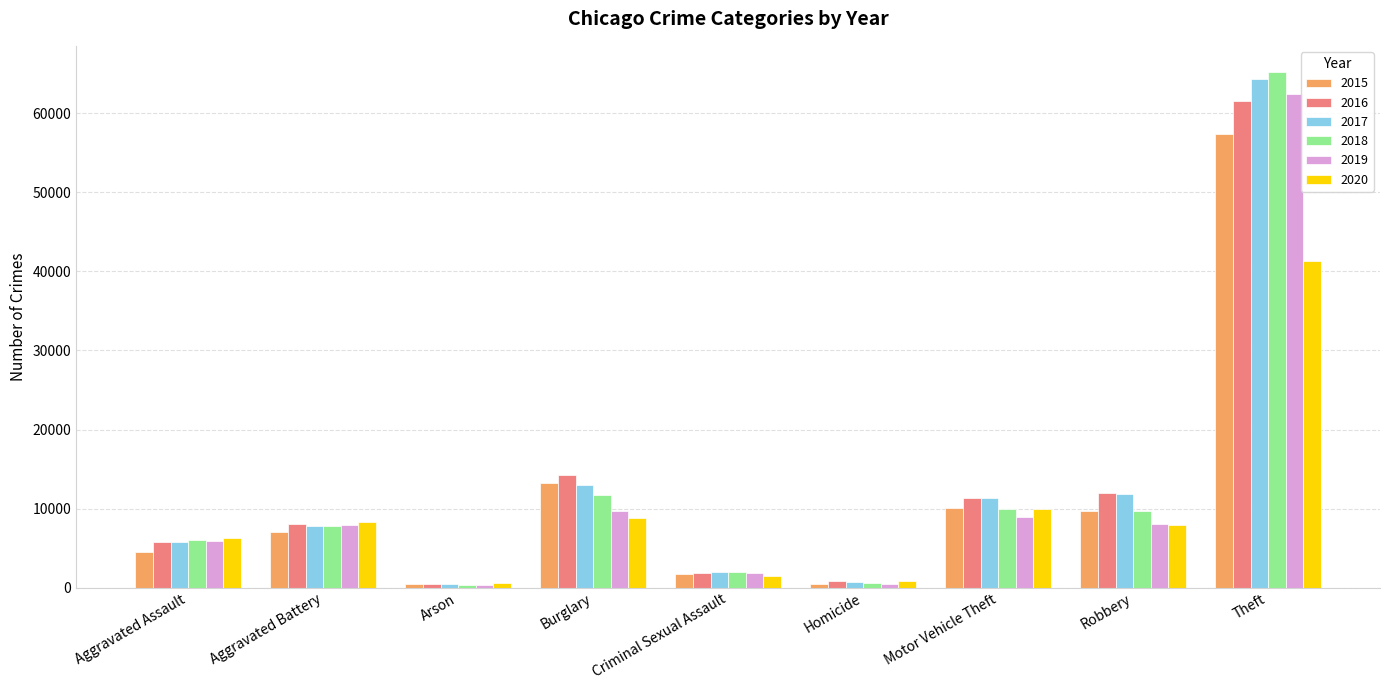

Which series has the widest spread of values?

2018